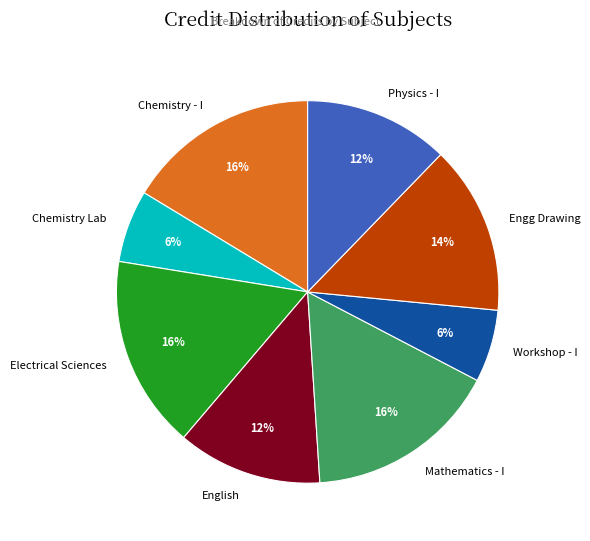

To the nearest percent, what portion does Mathematics - I represent?

16%